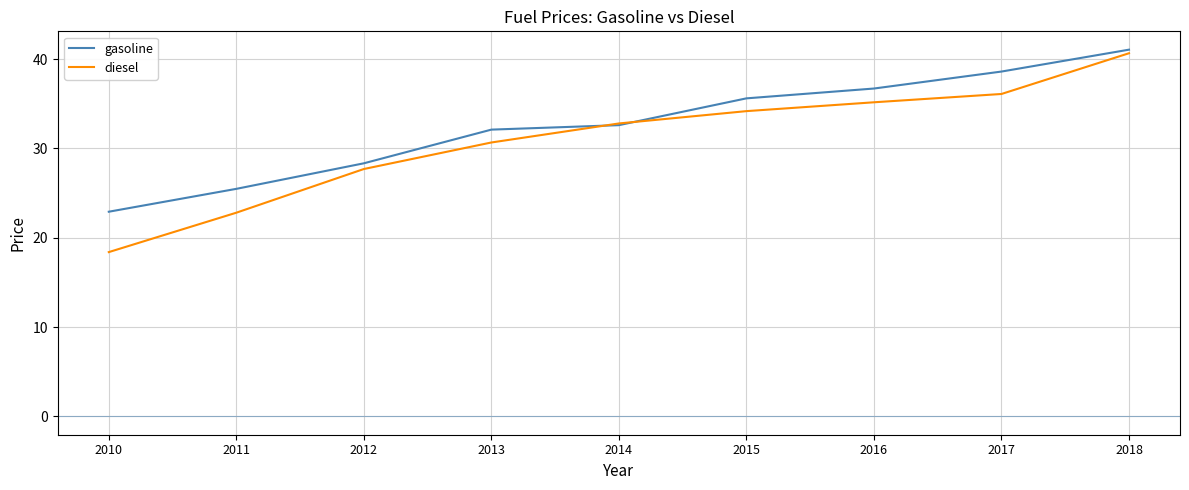

Which series has the widest spread of values?

diesel